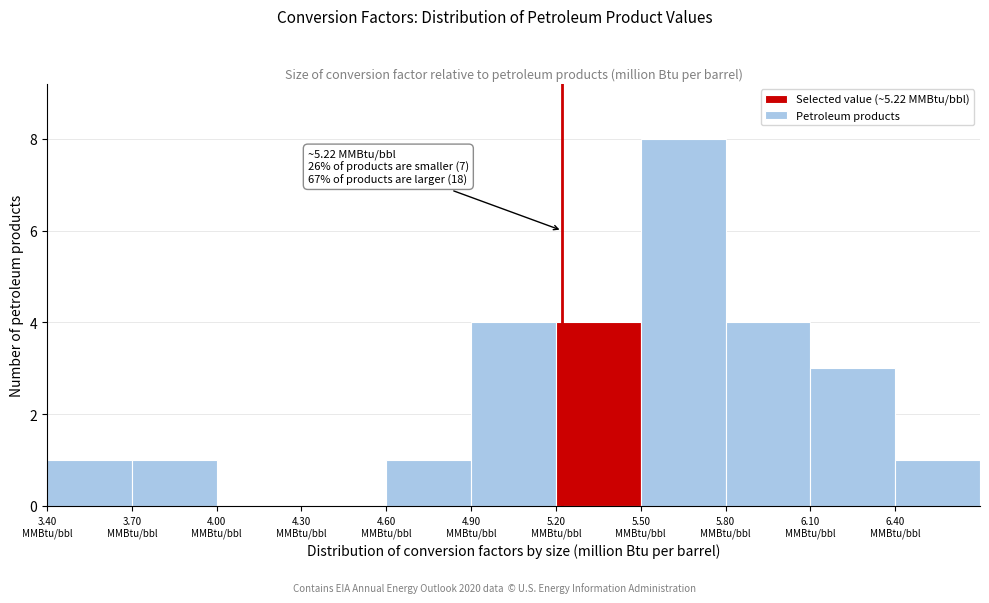

Over which range of the x-axis is the bar tallest?

5.5 to 5.8